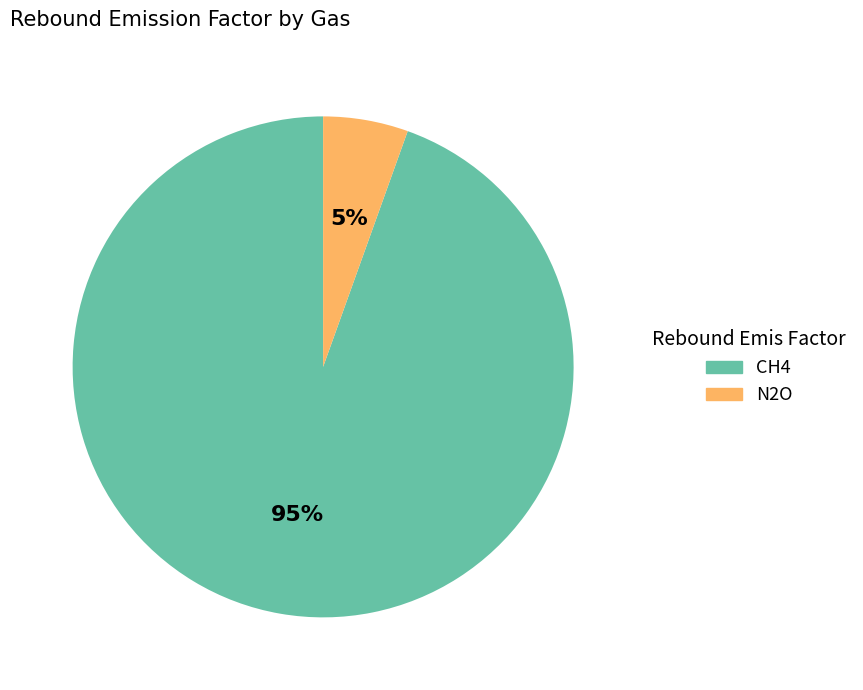

How many segments does this pie chart have?

2